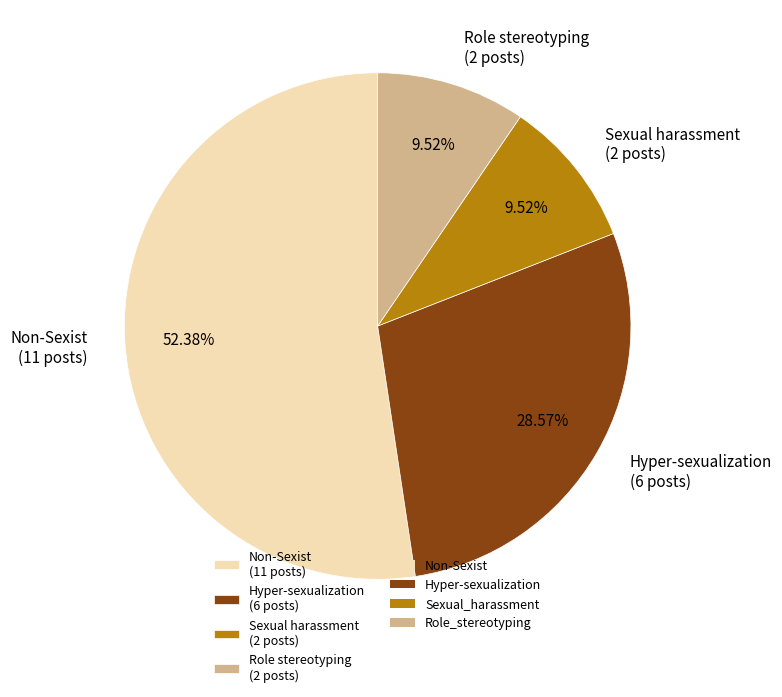

What is the largest slice in the pie chart?

Non-Sexist (11 posts)